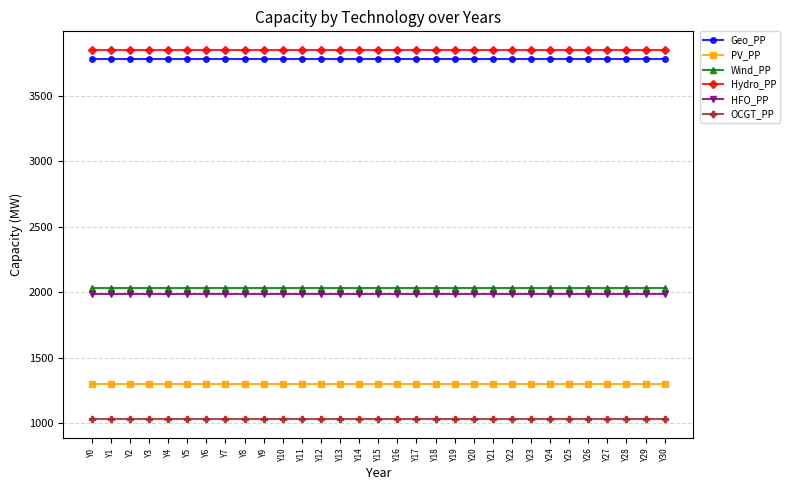

Is the value of Geo_PP at Y0 greater than the value of OCGT_PP at Y26?

Yes